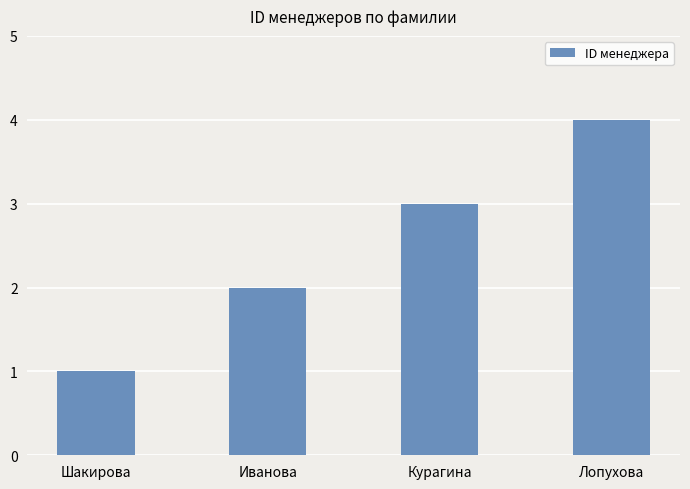

The value at Лопухова is 4. True or false?

True